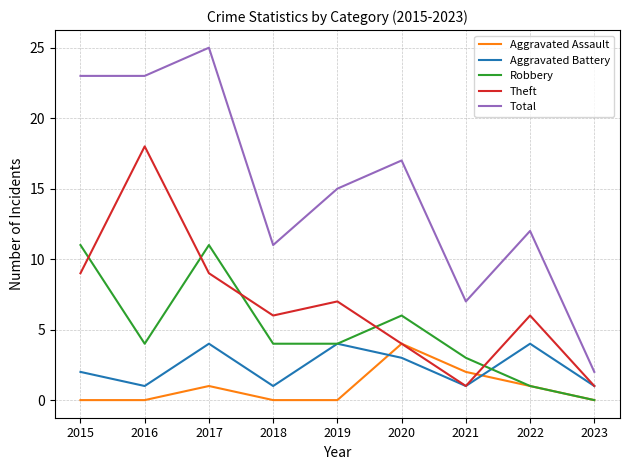

Read the Aggravated Battery value at 2022.

4